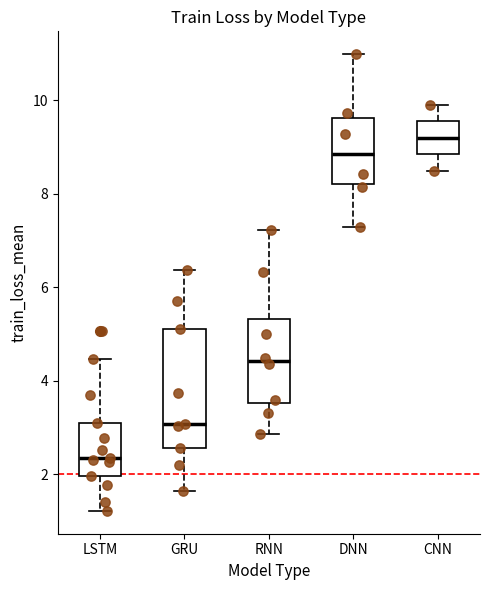

Reading left to right, transcribe this box plot: for each box, give where its median line is, the range the box spans, and where its two whiskers end, as read against the y-axis. The values are not printed on the chart, so give them approximately, as read against the axis.

LSTM: median 2.4, box 2.0 to 3.0, whiskers 1.2 to 4.4
GRU: median 3.0, box 2.6 to 5.0, whiskers 1.6 to 6.4
RNN: median 4.4, box 3.6 to 5.4, whiskers 2.8 to 7.2
DNN: median 8.8, box 8.2 to 9.6, whiskers 7.2 to 11.0
CNN: median 9.2, box 8.8 to 9.6, whiskers 8.4 to 10.0